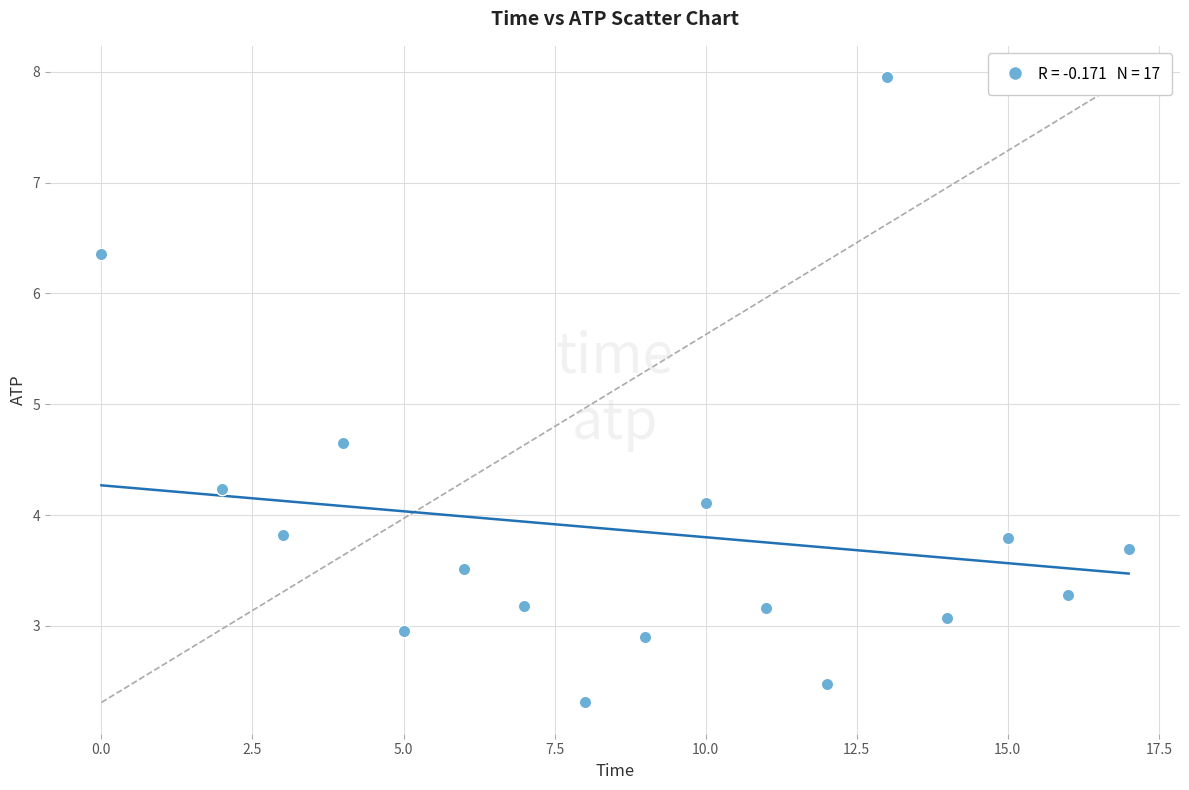

What is the range of X values (max minus min)?

17.0